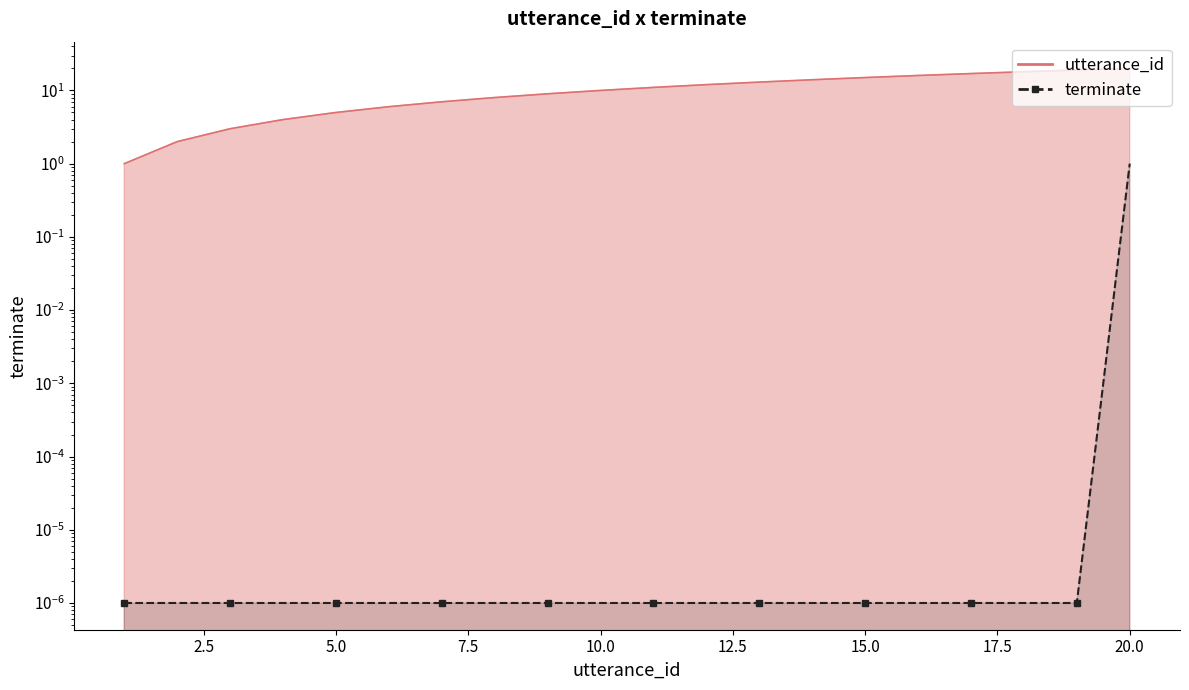

Reading left to right, transcribe all the data shown in this chart.

0.0	0.0	0.0	0.0	0.0	0.0	0.0	0.0	0.0	0.0	0.0	0.0	0.0	0.0	0.0	0.0	0.0	0.0	0.0	1.0